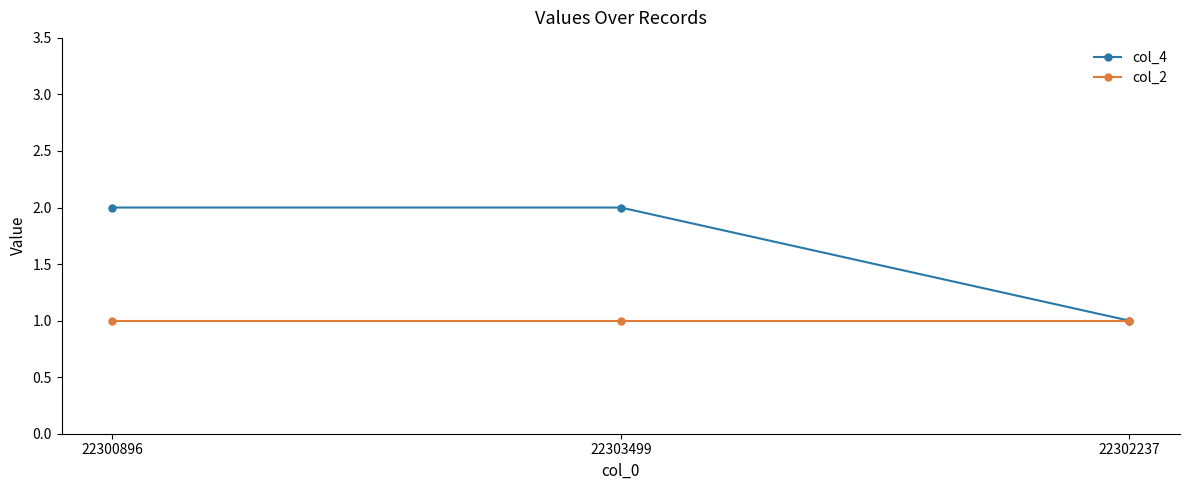

List the series in order of their overall mean, lowest first.

col_2, col_4